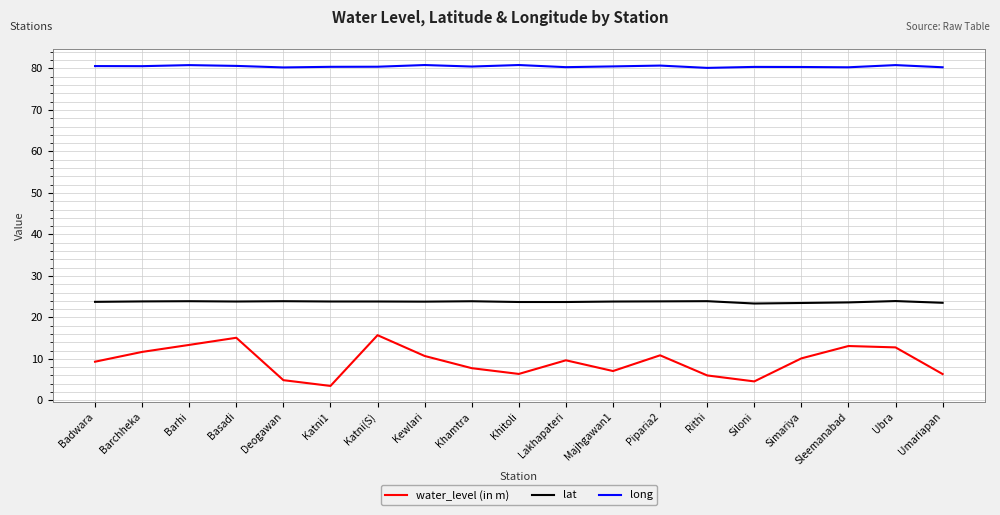

Rank the series by their average value, from lowest to highest.

water_level (in m), lat, long